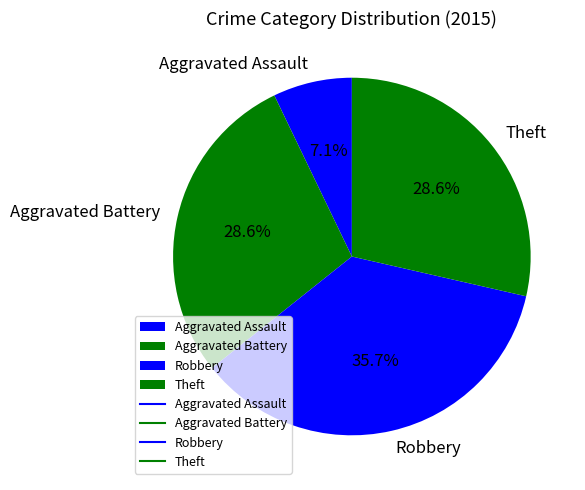

What is the ratio of the value at Theft to the value at Aggravated Battery?

1.0